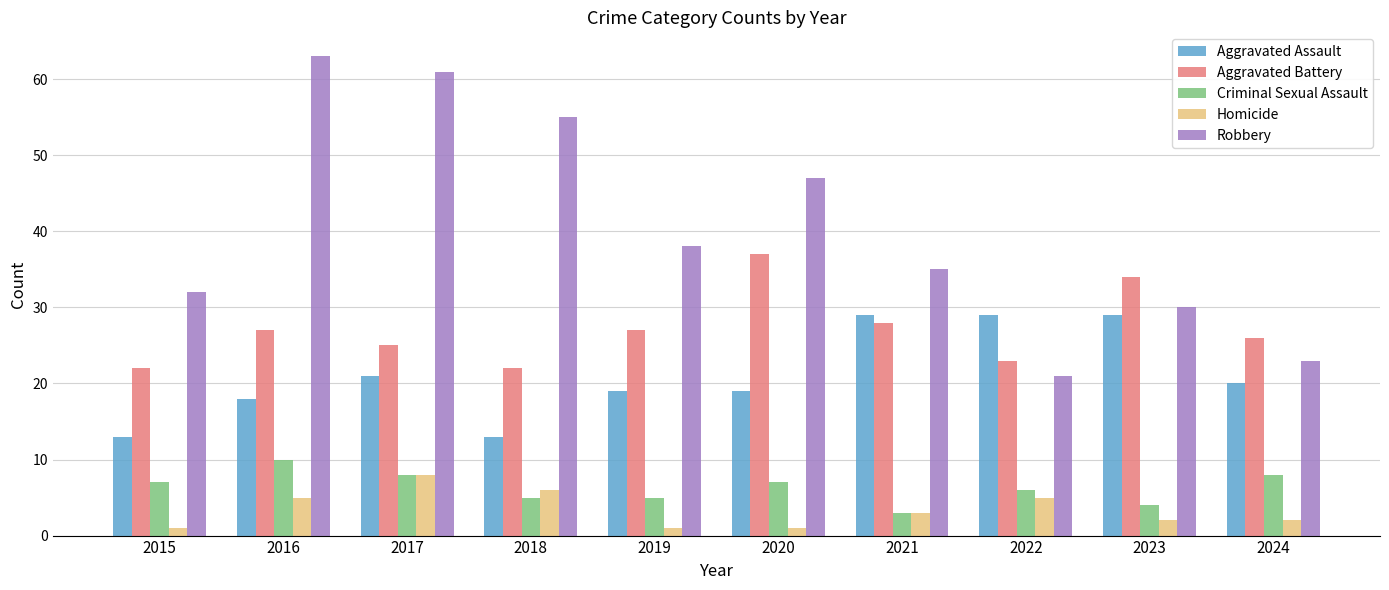

Count the number of data series in this chart.

5